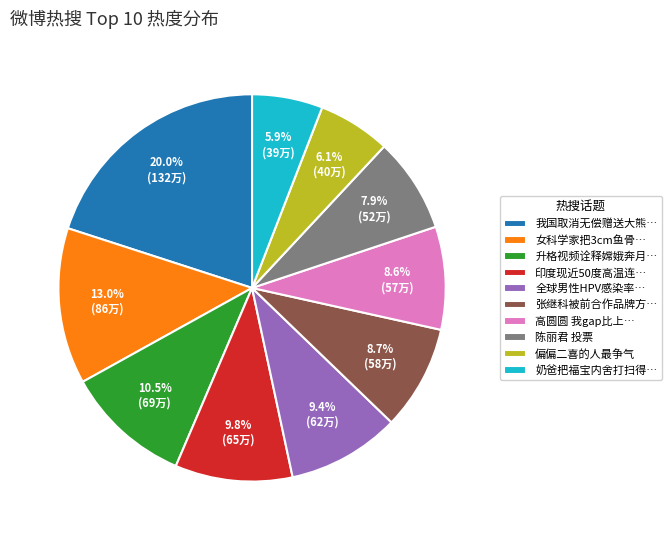

How many segments does this pie chart have?

10